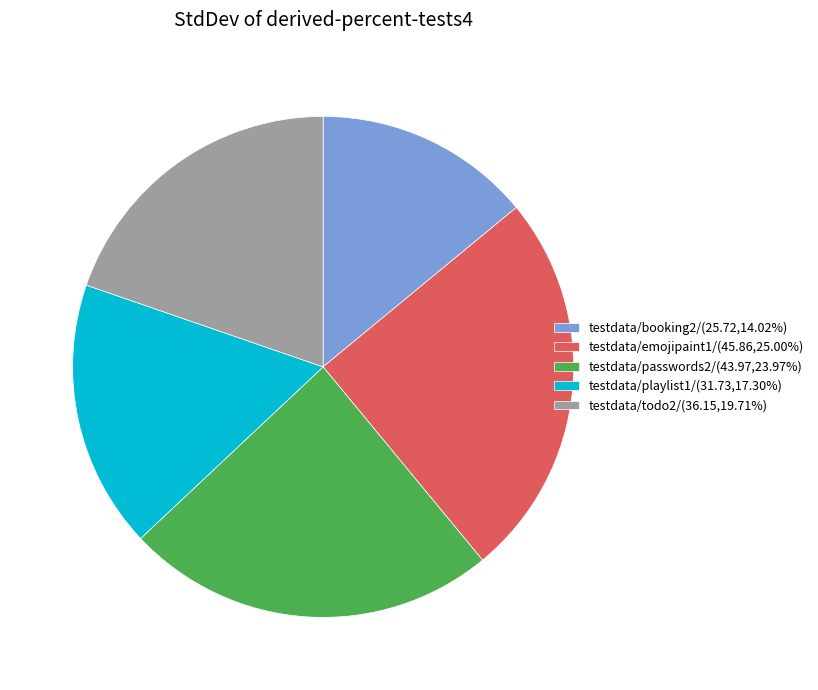

The testdata/passwords2/ slice represents 15% of the pie. True or false?

False